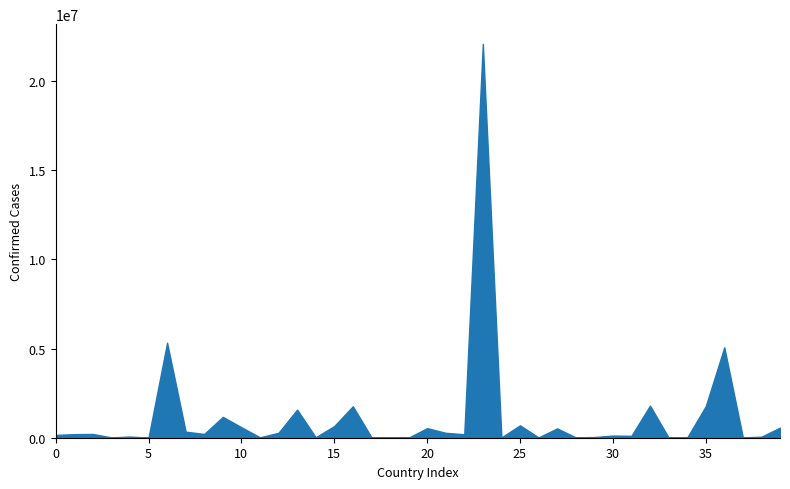

List the labels in order of value, smallest first.

Bhutan, Antigua and Barbuda, Chad, Central African Republic, Brunei, Burkina Faso, Andorra, Congo (Brazzaville), Burundi, Bahamas, Benin, Barbados, Belize, Cabo Verde, Congo (Kinshasa), Angola, Cameroon, Cambodia, Afghanistan, Botswana, Albania, Algeria, Australia, Bosnia and Herzegovina, Bahrain, Armenia, Burma, Bolivia, Costa Rica, Azerbaijan, Belarus, Bulgaria, Austria, Bangladesh, Chile, Belgium, Canada, Colombia, Argentina, Brazil